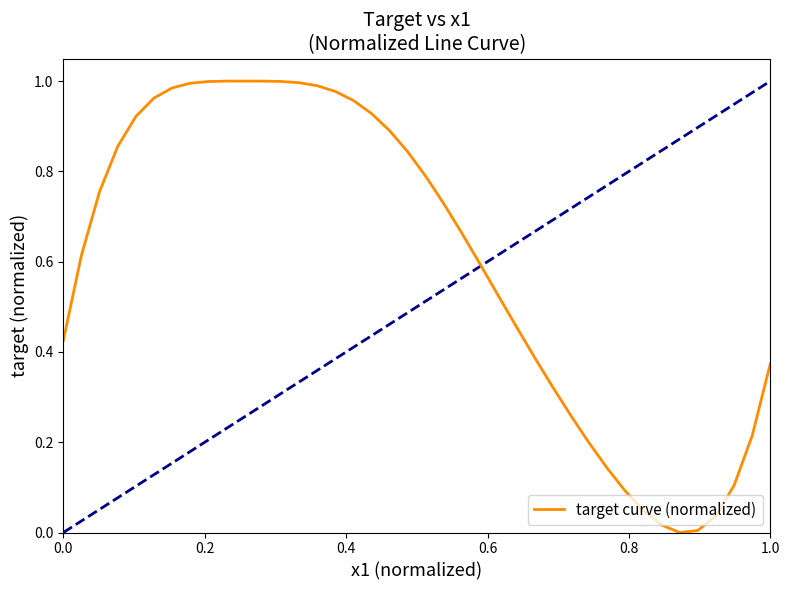

How many lines are shown in the chart?

1